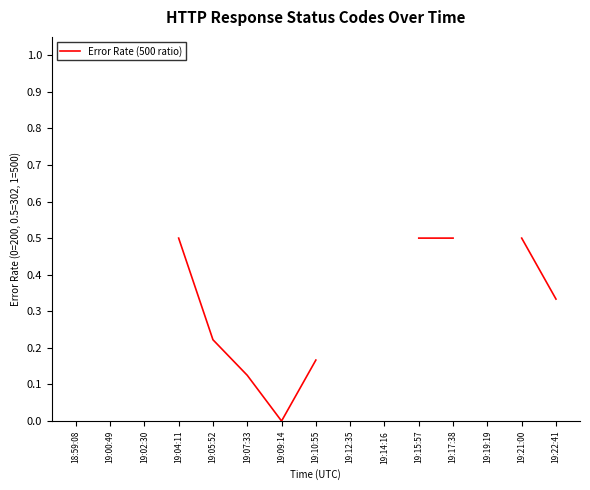

List the labels in order of value, smallest first.

19:09:14, 19:07:33, 19:10:55, 19:05:52, 18:59:08, 19:00:49, 19:02:30, 19:22:41, 19:04:11, 19:12:35, 19:14:16, 19:15:57, 19:17:38, 19:19:19, 19:21:00